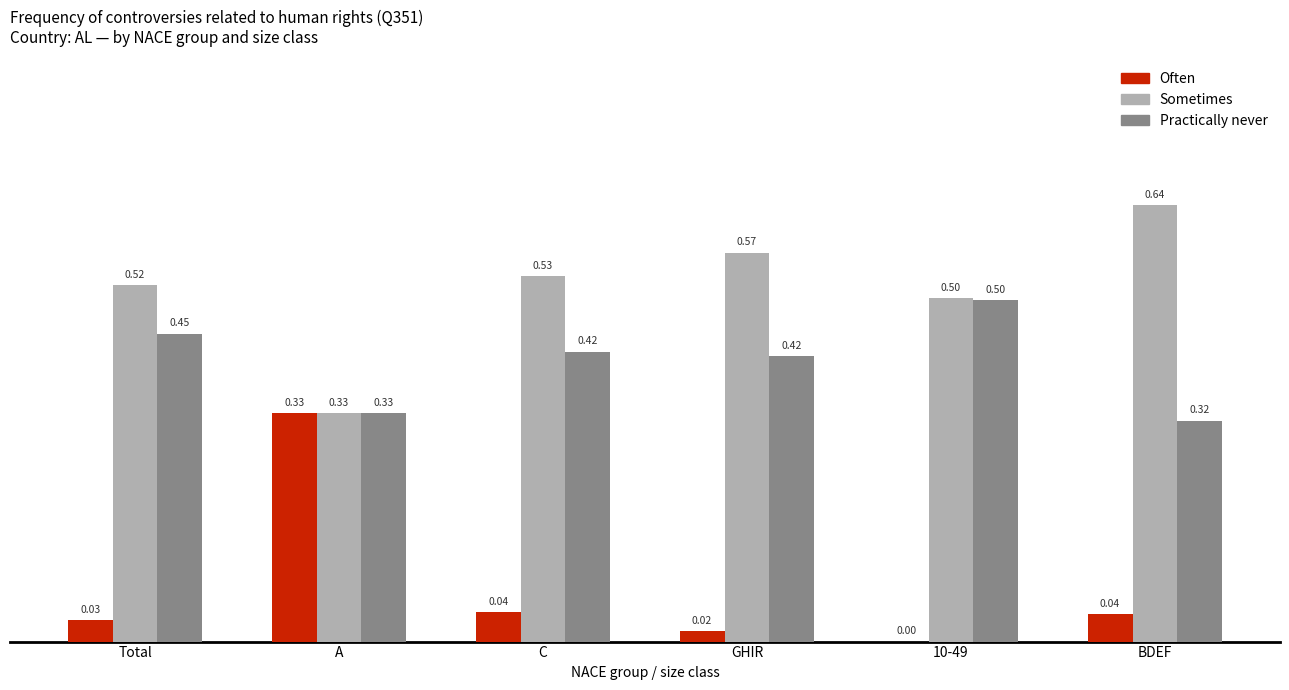

Which category has the highest value across all series?

BDEF